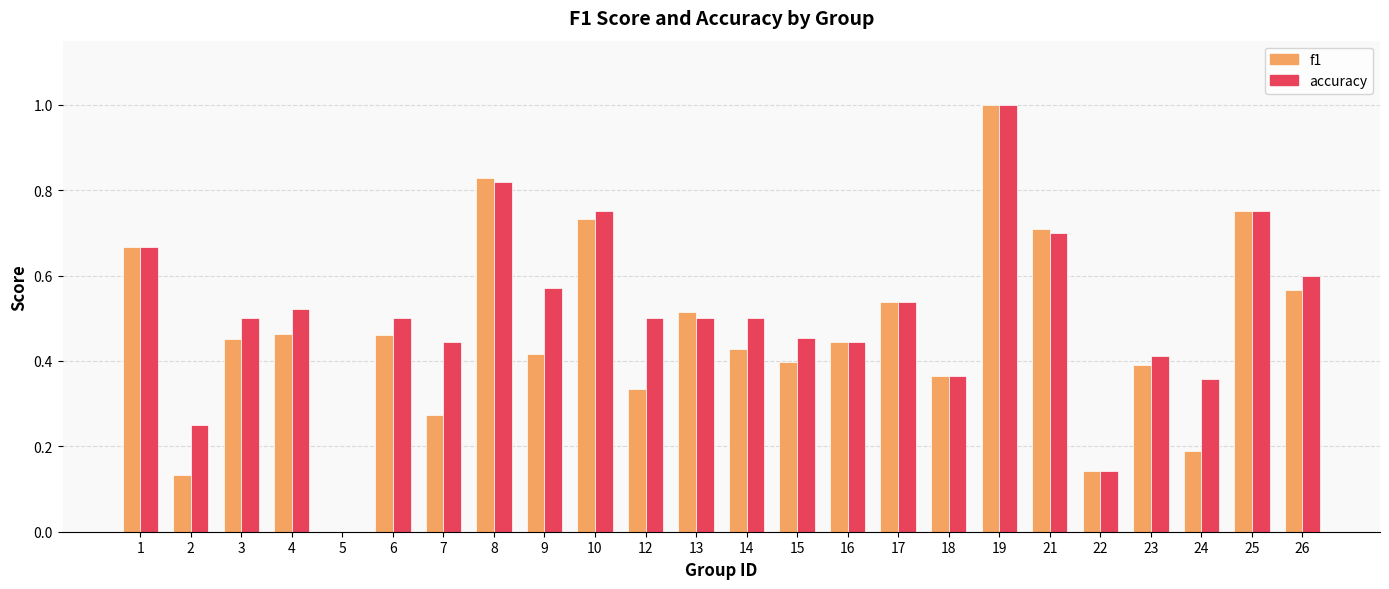

Between 14 and 22, which series saw the biggest shift?

accuracy